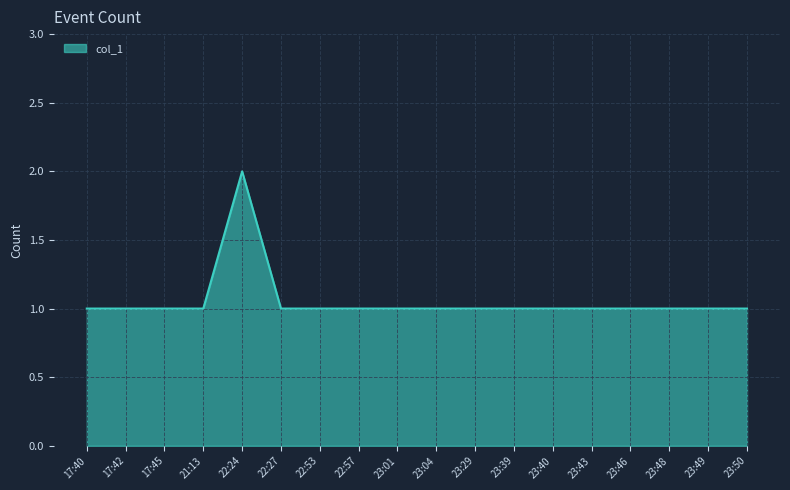

Does the chart have visible grid lines?

Yes